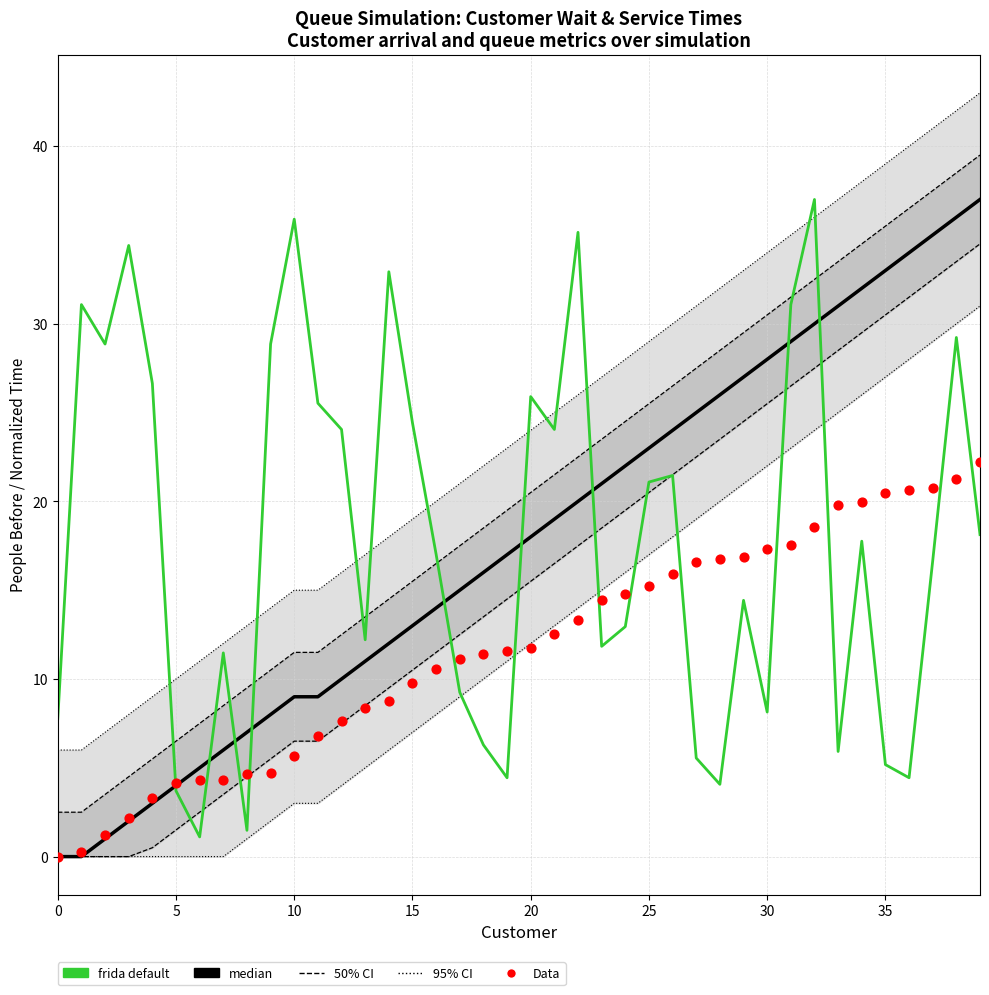

What is the total value across all series at 11?

67.8